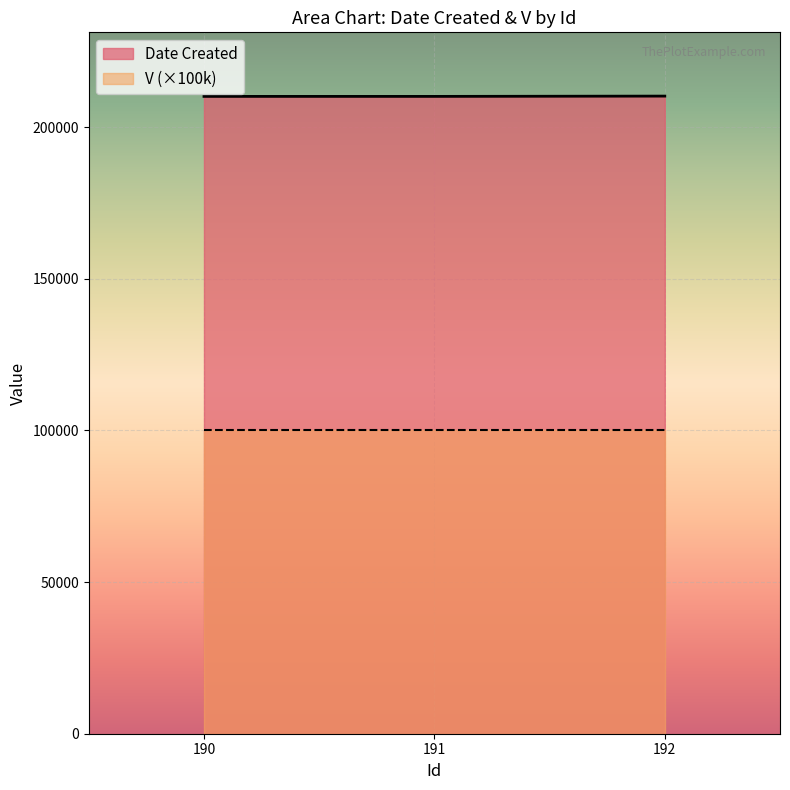

True or false: the data shows 344473 at 191.

False